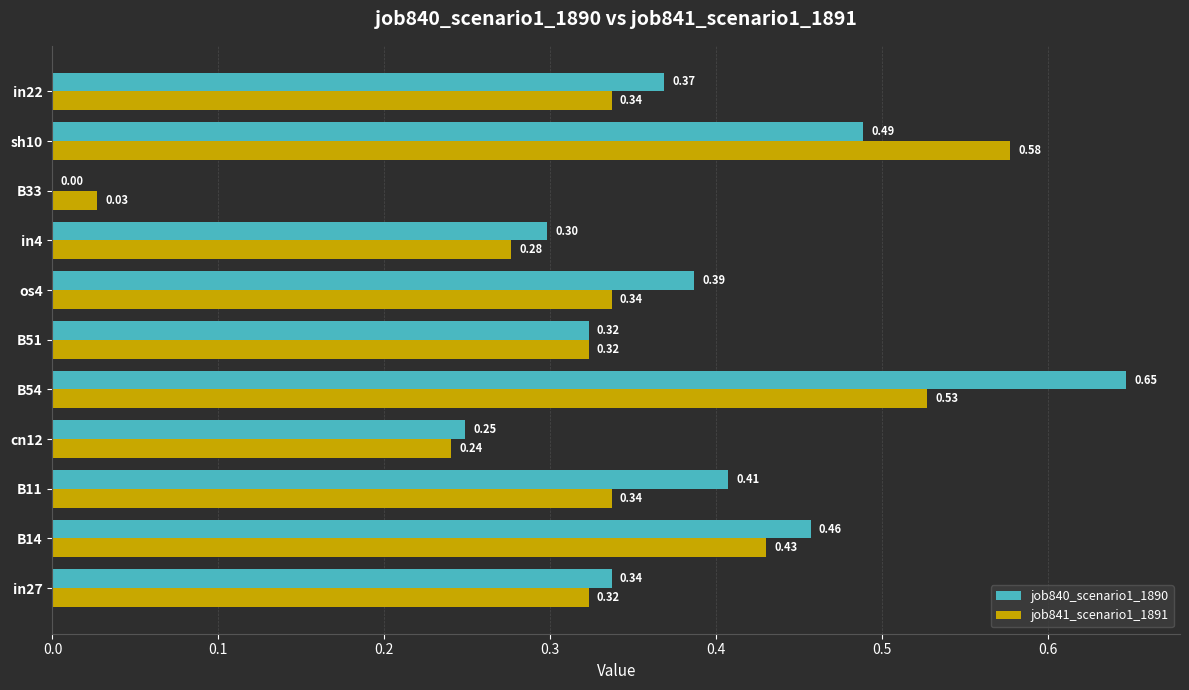

At which category is the sum across all series the highest?

B54